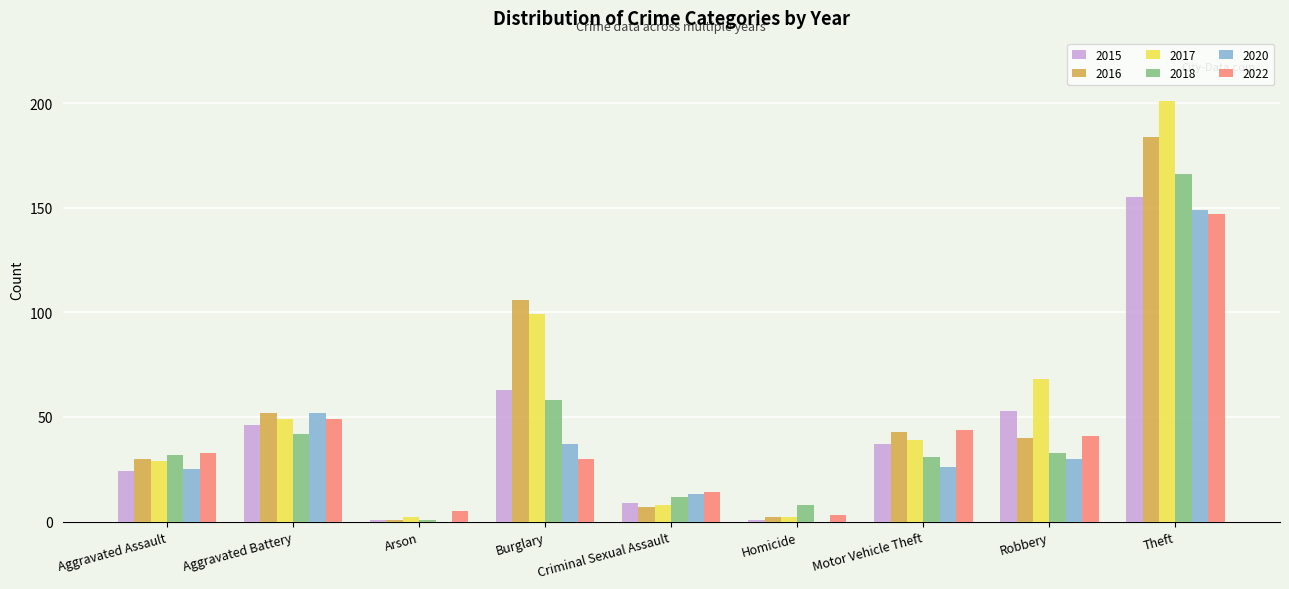

What are all the series names shown in the legend?

2015, 2016, 2017, 2018, 2020, 2022